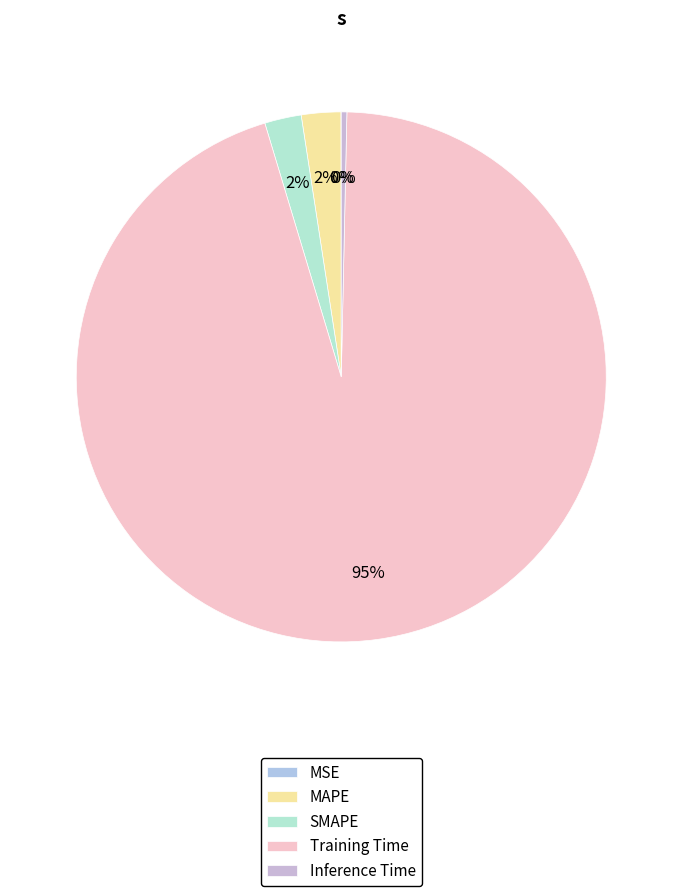

How many slices are in this pie chart?

5